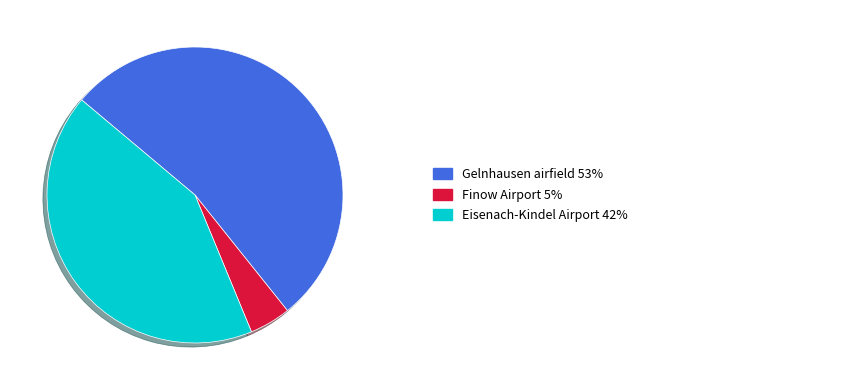

Is there a majority slice in this chart?

Yes